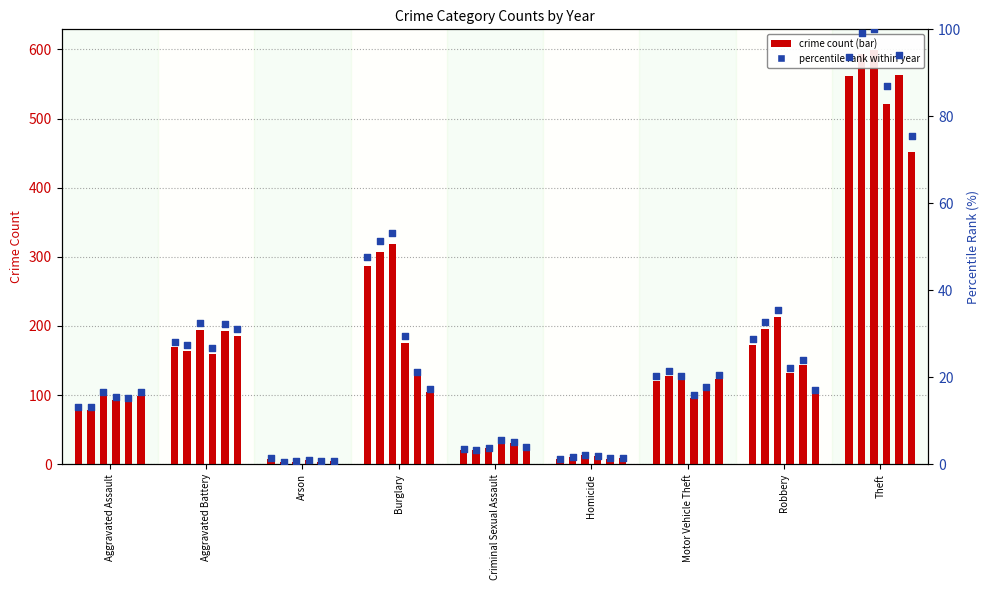

Which has a higher value, Burglary or Arson?

Burglary